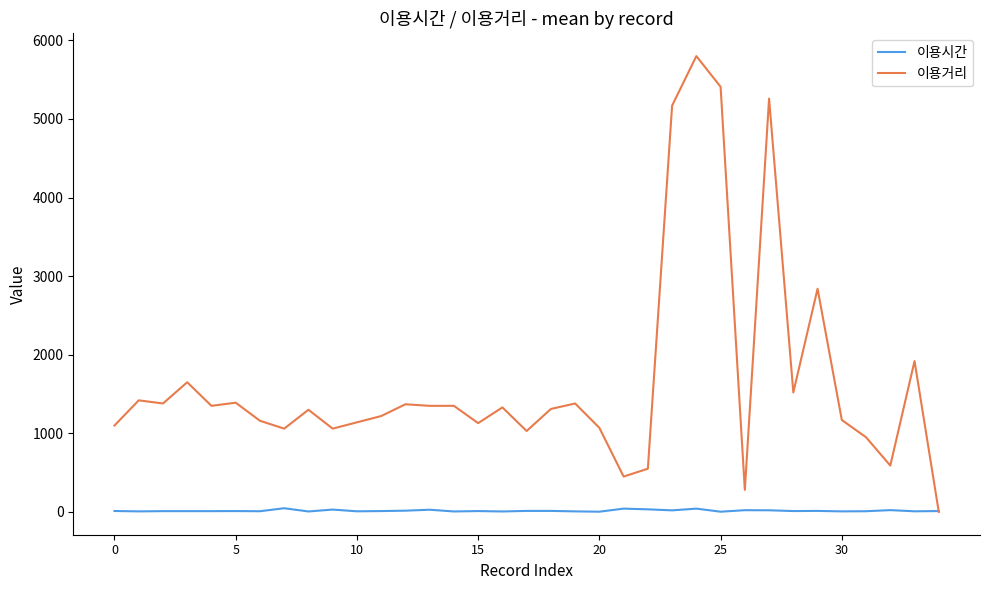

Which series has the largest total across all categories?

이용거리